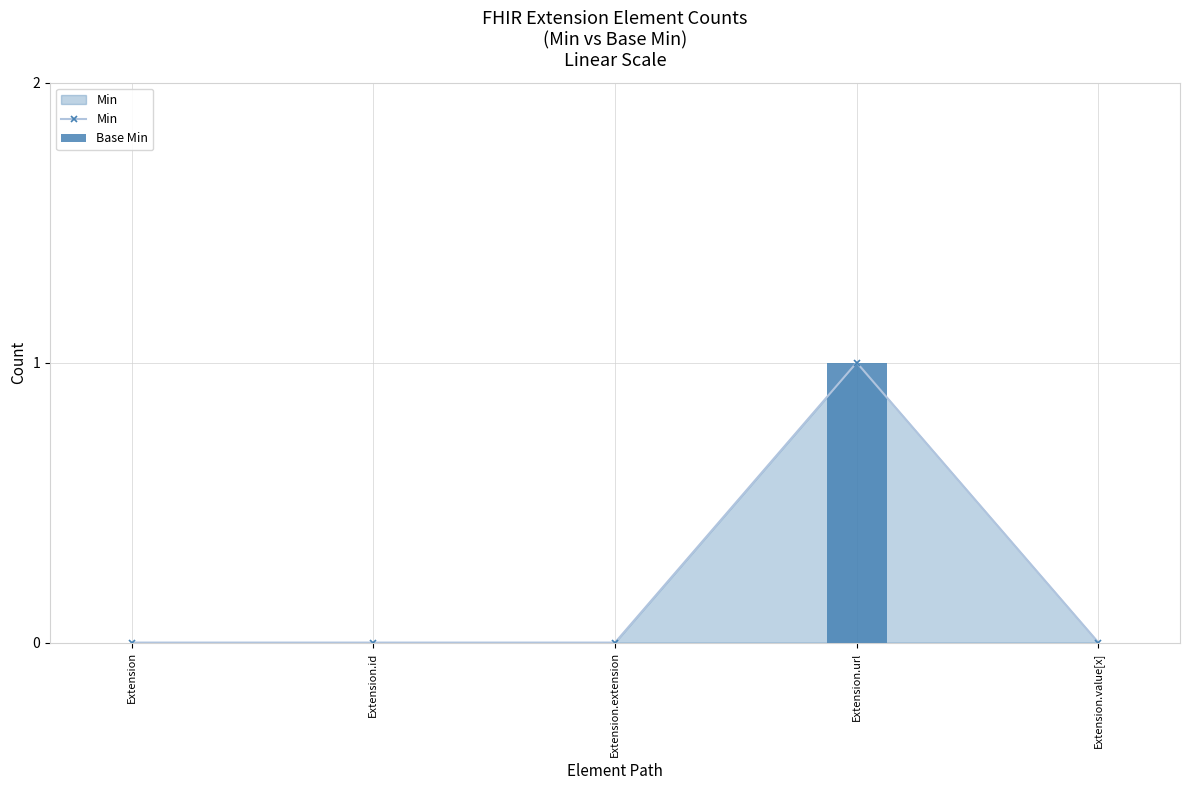

Which has a higher value, Extension.url or Extension.id?

Extension.url